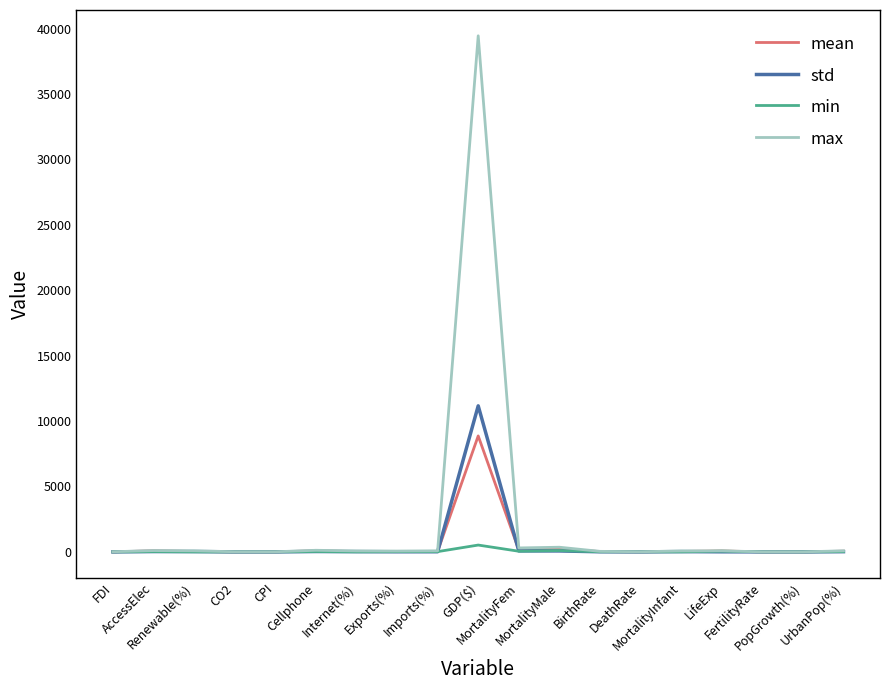

What is the greatest value displayed?

39449.3